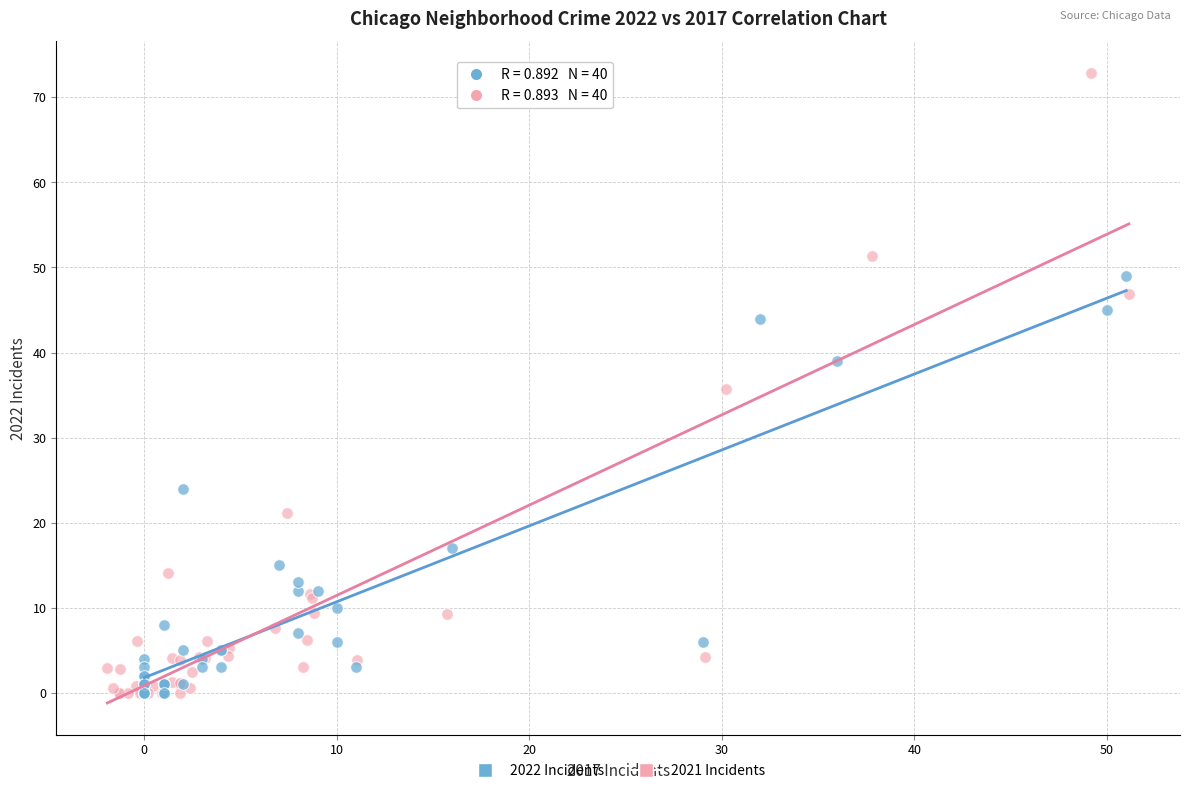

Which series contains the highest Y value?

2021 Incidents